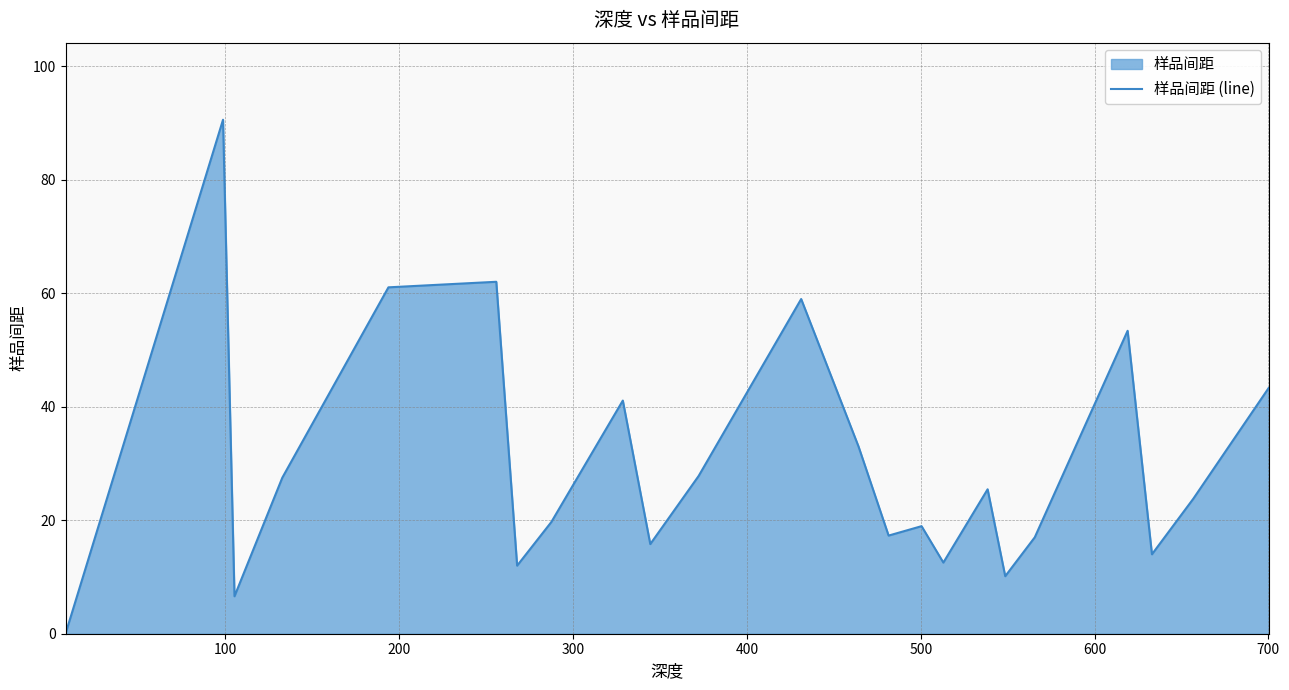

What is the maximum value shown in the chart?

90.6